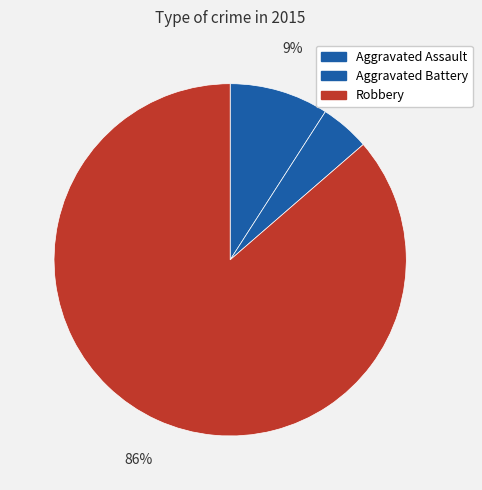

How many slices are in this pie chart?

3